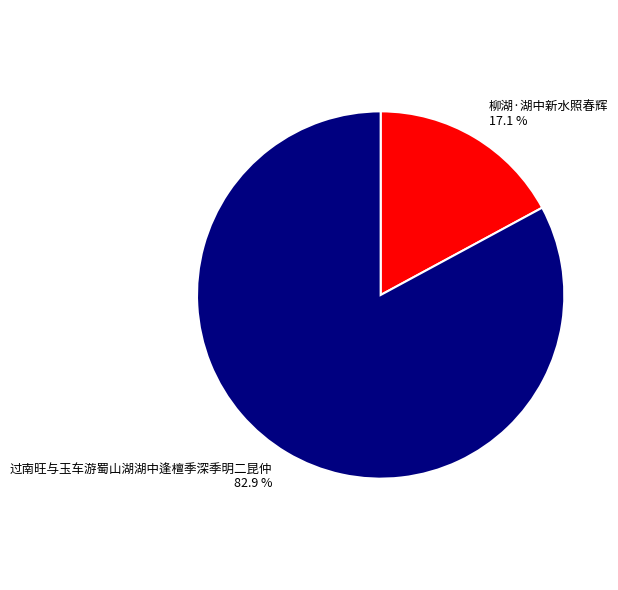

How much of the chart is everything except 过南旺与玉车游蜀山湖湖中逢檀季深季明二昆仲?

17.1%